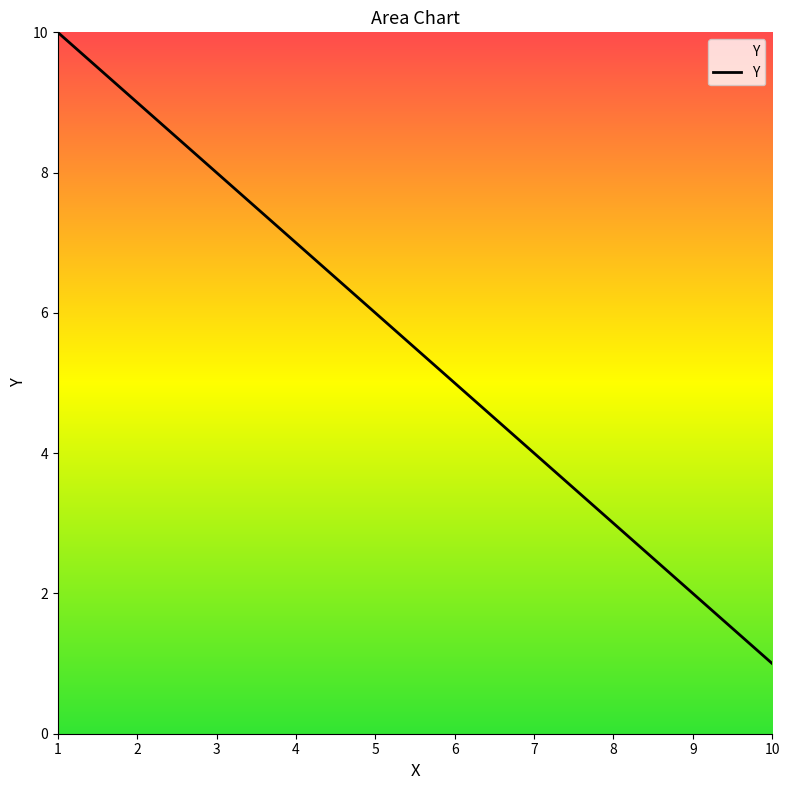

Does the chart have visible grid lines?

No